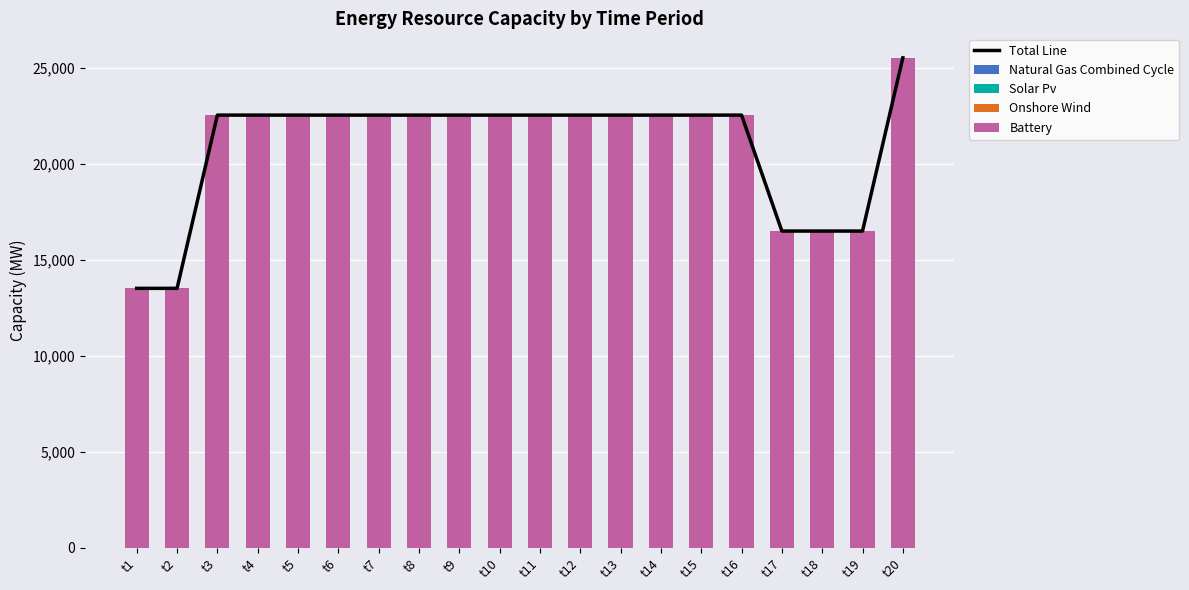

Reading left to right, list all the values displayed in this chart.

Total Line: t1=13506.5	t2=13506.5	t3=22523.6	t4=22523.6	t5=22523.6	t6=22523.6	t7=22523.6	t8=22523.6	t9=22523.6	t10=22523.6	t11=22523.6	t12=22523.6	t13=22523.6	t14=22523.6	t15=22523.6	t16=22523.6	t17=16488.0	t18=16488.0	t19=16488.0	t20=25505.0
Natural Gas Combined Cycle: t1=0.0	t2=0.0	t3=0.0	t4=0.0	t5=0.0	t6=0.0	t7=0.0	t8=0.0	t9=0.0	t10=0.0	t11=0.0	t12=0.0	t13=0.0	t14=0.0	t15=0.0	t16=0.0	t17=0.0	t18=0.0	t19=0.0	t20=0.0
Solar Pv: t1=0.0	t2=0.0	t3=0.0	t4=0.0	t5=0.0	t6=0.0	t7=0.0	t8=0.0	t9=0.0	t10=0.0	t11=0.0	t12=0.0	t13=0.0	t14=0.0	t15=0.0	t16=0.0	t17=0.0	t18=0.0	t19=0.0	t20=0.0
Onshore Wind: t1=0.0	t2=0.0	t3=0.0	t4=0.0	t5=0.0	t6=0.0	t7=0.0	t8=0.0	t9=0.0	t10=0.0	t11=0.0	t12=0.0	t13=0.0	t14=0.0	t15=0.0	t16=0.0	t17=0.0	t18=0.0	t19=0.0	t20=0.0
Battery: t1=13506.5	t2=13506.5	t3=22523.6	t4=22523.6	t5=22523.6	t6=22523.6	t7=22523.6	t8=22523.6	t9=22523.6	t10=22523.6	t11=22523.6	t12=22523.6	t13=22523.6	t14=22523.6	t15=22523.6	t16=22523.6	t17=16488.0	t18=16488.0	t19=16488.0	t20=25505.0